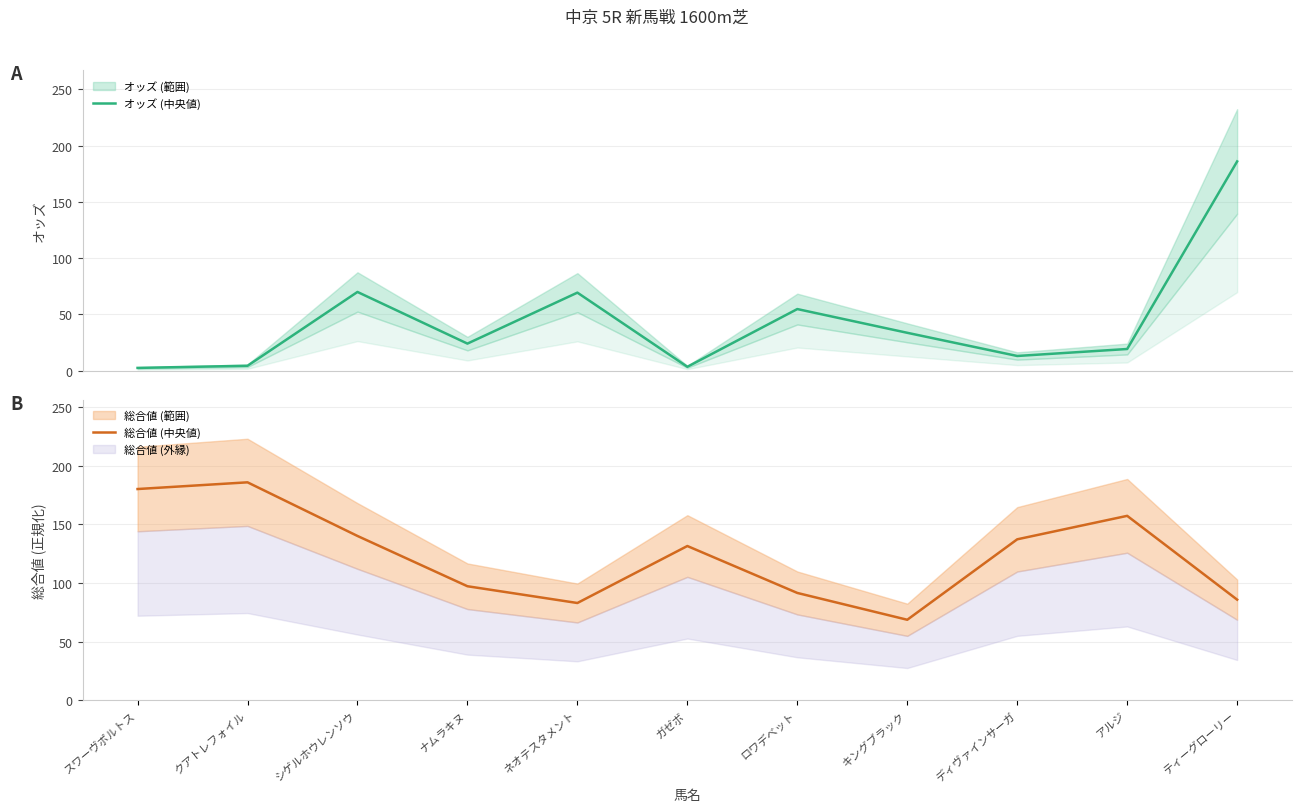

Where is 総合値 (中央値) nearest to the value 127?

ガゼボ